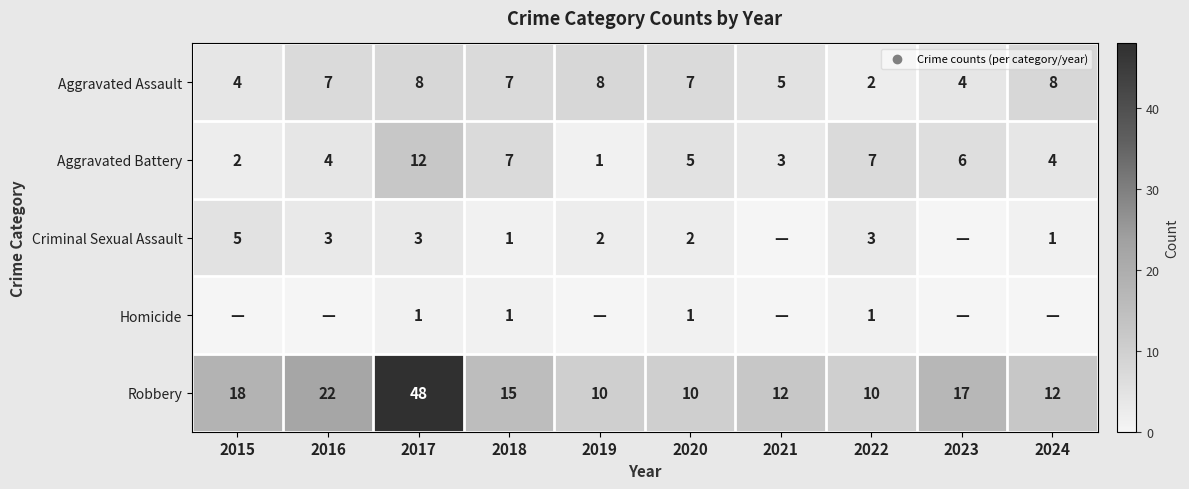

What is the difference between the highest and lowest values at 2017?

47